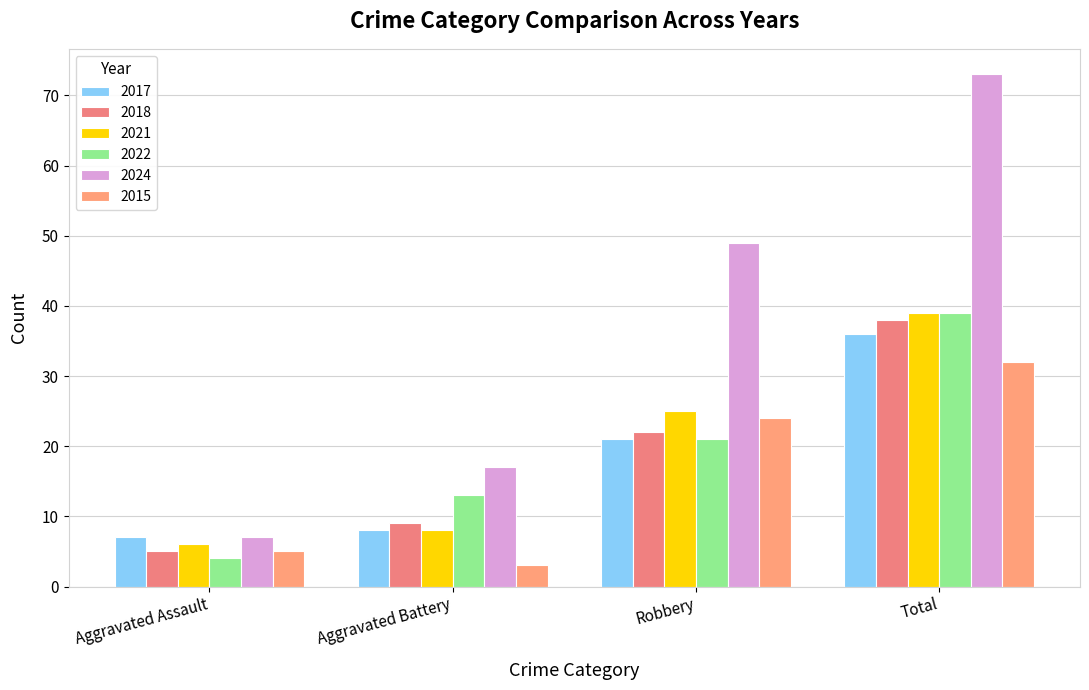

What is the sum of all 2015 values?

64